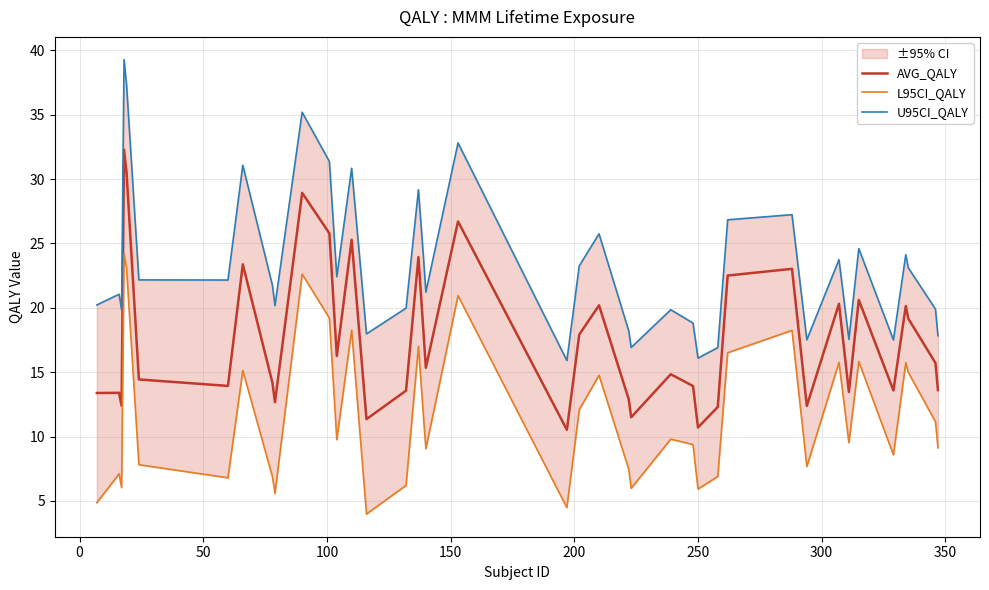

What is the lowest value of the AVG_QALY series?

10.5